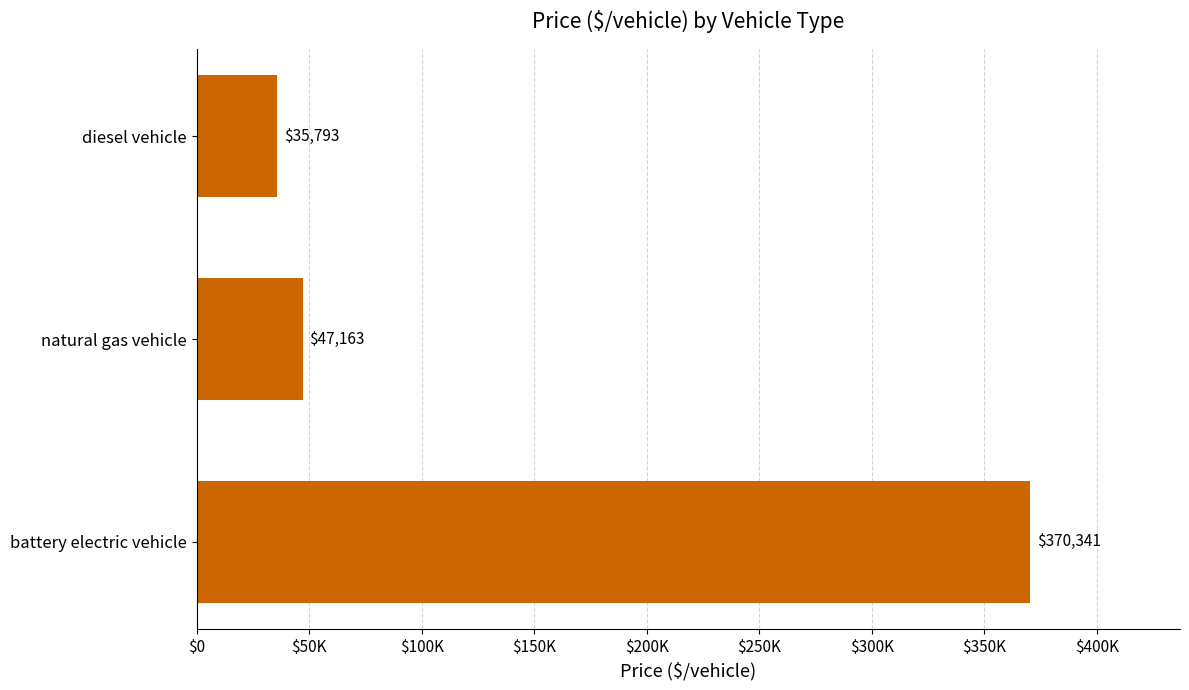

Where is the data nearest to the value 203067?

natural gas vehicle